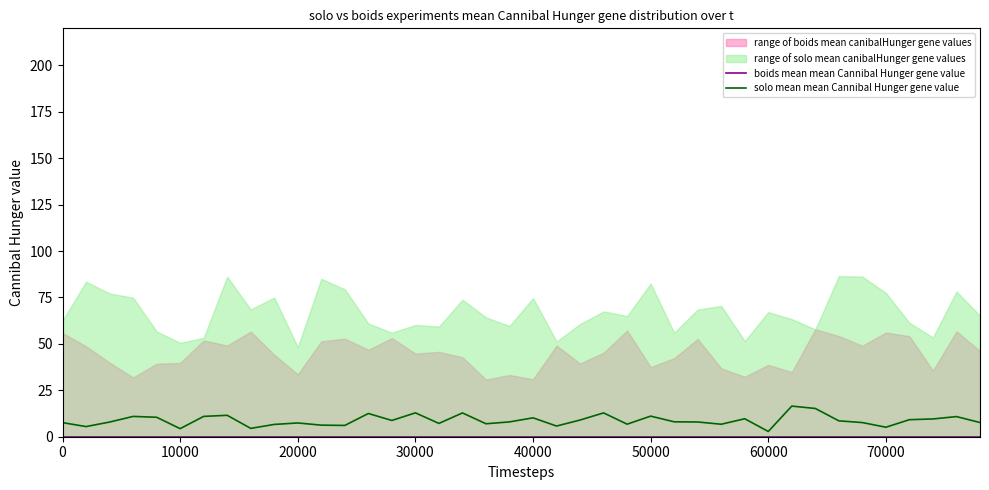

What is the highest value of the solo mean mean Cannibal Hunger gene value series?

16.5